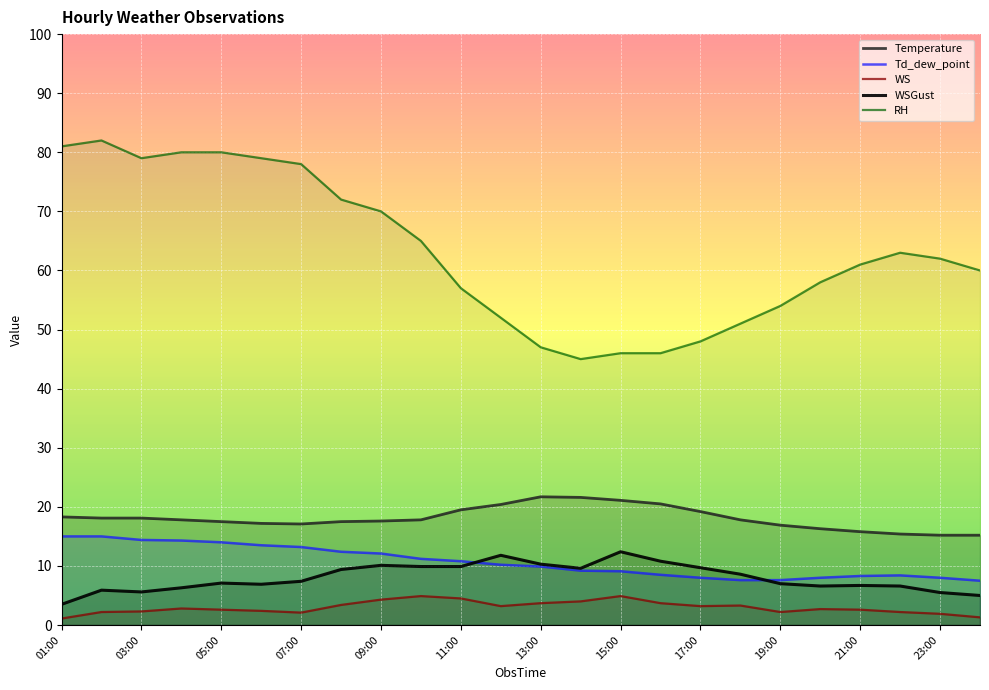

What is the maximum value shown in the chart?

82.0